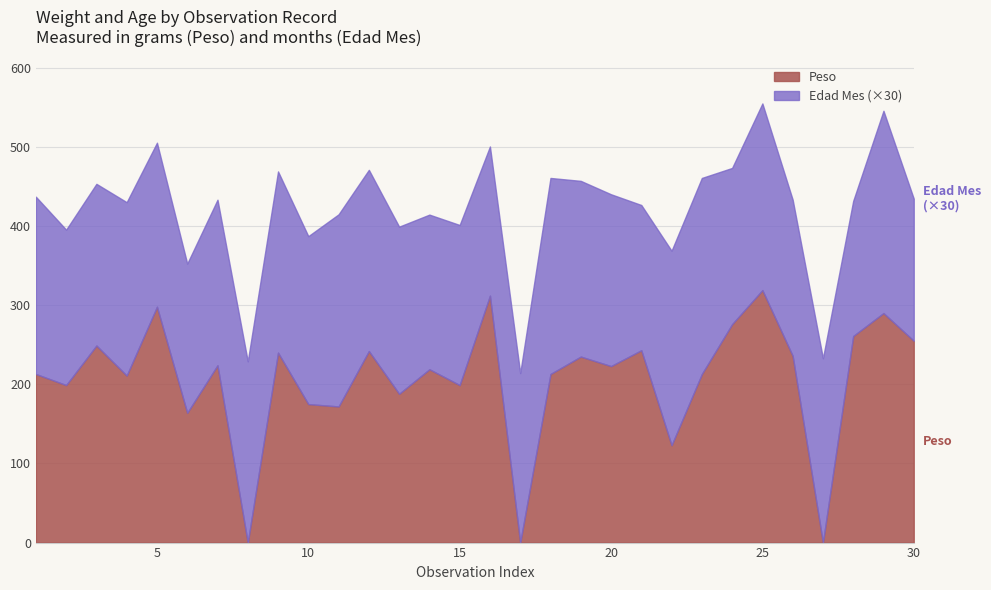

Where is Edad Mes nearest to the value 7?

7